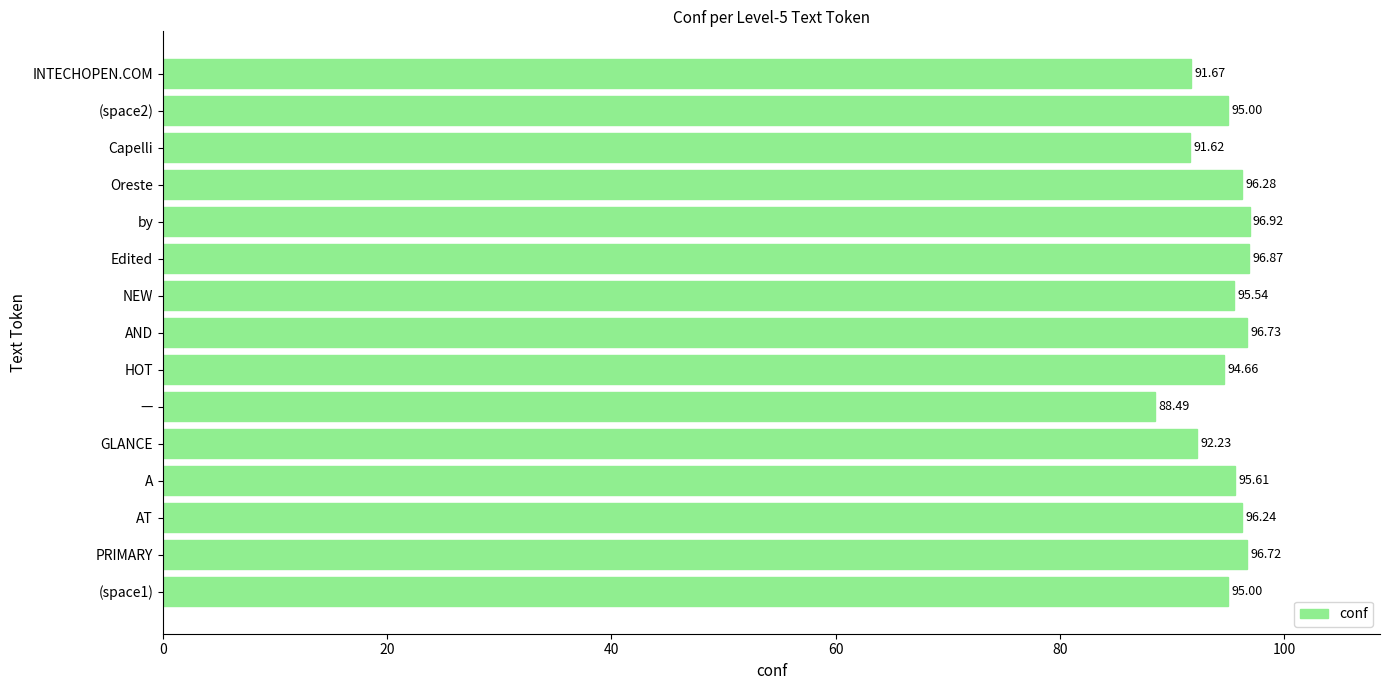

What is the difference between the maximum and minimum values?

8.4